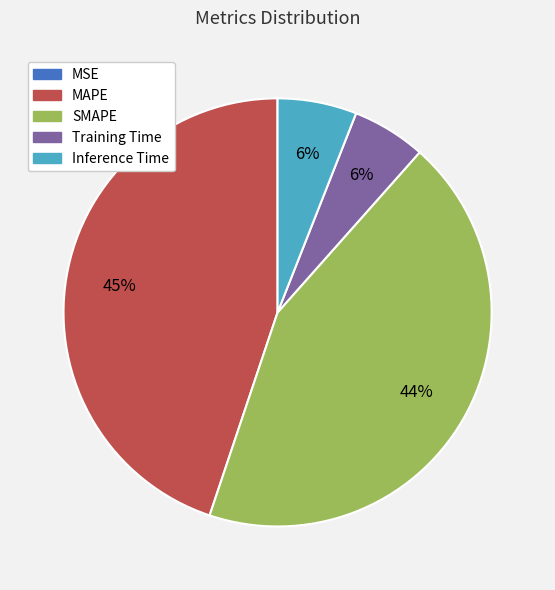

The MAPE slice represents 45% of the pie. True or false?

True